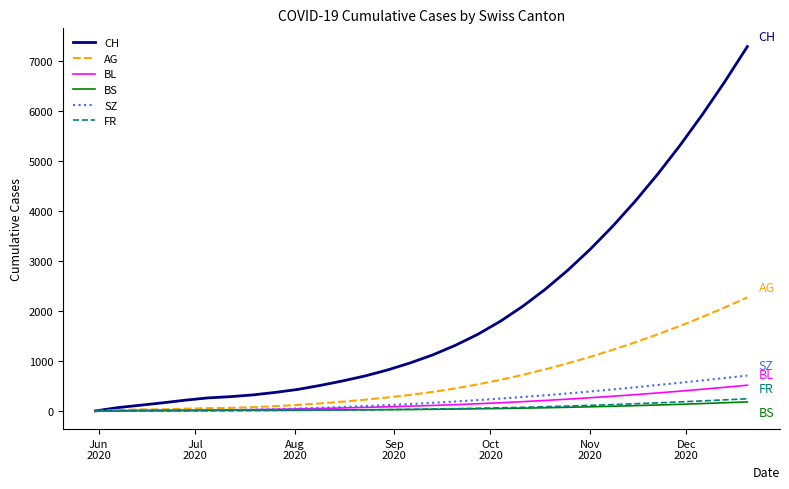

What is the maximum value for BL?

515